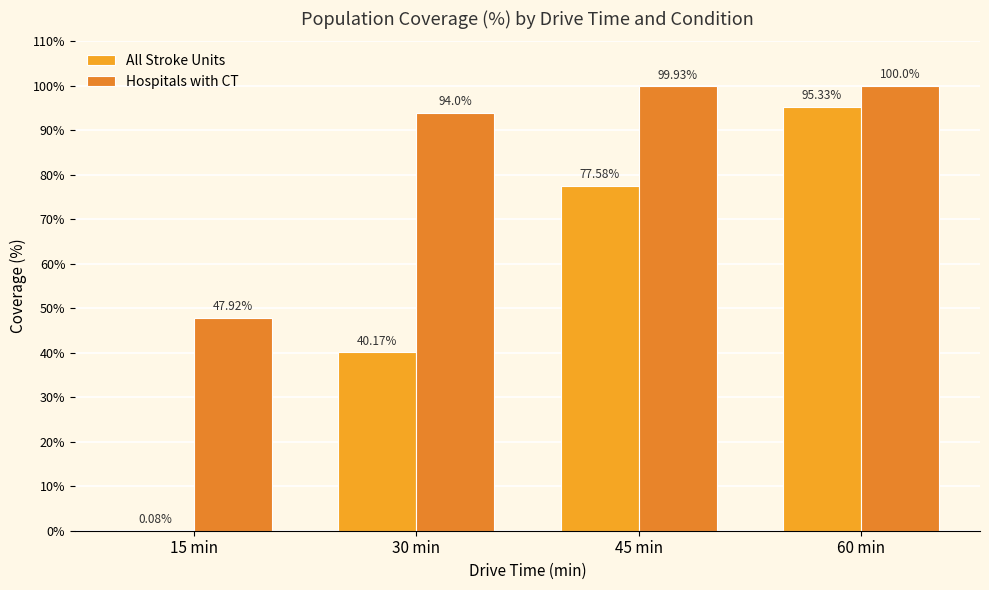

Which series has the widest spread of values?

All Stroke Units